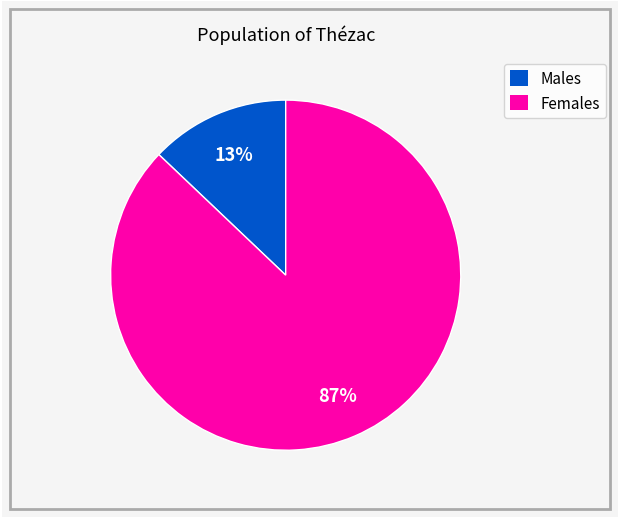

To the nearest percent, what portion does Females represent?

87%